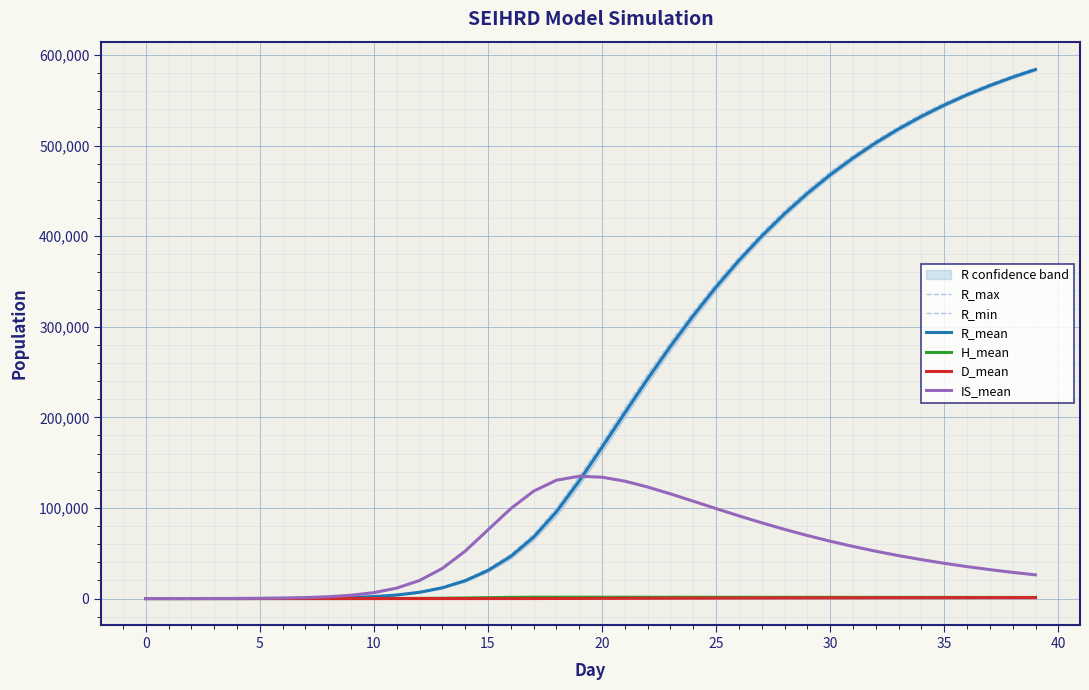

Reading left to right, list all the values displayed in this chart.

R_max: 0.0	9.0	18.0	34.0	64.0	111.0	215.0	388.0	738.0	1311.0	2391.0	4196.0	7379.0	12631.0	20863.0	32798.0	49007.0	70950.0	99891.0	134630.0	172109.0	210342.0	247619.0	283185.0	316736.0	348038.0	376966.0	403593.0	428318.0	450620.0	470999.0	489133.0	505843.0	520714.0	534824.0	546971.0	558076.0	567971.0	577109.0	585350.0
R_min: 0.0	0.0	0.0	4.0	19.0	50.0	111.0	255.0	526.0	996.0	1951.0	3570.0	6418.0	11170.0	18567.0	29371.0	44134.0	64603.0	91553.0	124908.0	161875.0	200317.0	237723.0	273876.0	308124.0	340029.0	369617.0	397017.0	421895.0	444487.0	465162.0	483870.0	500931.0	516399.0	530255.0	543066.0	554573.0	564669.0	574022.0	582595.0
R_mean: 0.0	2.0	7.0	17.2	37.5	78.5	162.4	324.3	624.1	1172.9	2160.5	3907.1	6923.3	11916.7	19720.6	31051.0	46601.2	67795.6	95797.0	129826.8	167056.4	205021.4	242488.8	278397.9	312283.8	343911.7	373170.6	400077.9	424712.3	447173.5	467625.3	486198.0	503052.0	518320.4	532153.9	544677.6	556008.5	566255.7	575528.1	583909.7
H_mean: 0.0	0.0	0.0	0.0	0.0	0.5	2.4	6.9	16.1	33.4	65.8	123.8	224.4	392.1	650.2	989.4	1321.3	1474.8	1446.5	1487.5	1443.0	1487.4	1442.4	1436.2	1435.5	1415.8	1399.7	1390.2	1371.4	1360.2	1344.4	1332.3	1318.0	1306.9	1293.8	1282.6	1270.9	1259.0	1247.3	1235.6
D_mean: 0.0	0.0	0.0	0.0	0.0	0.0	0.0	0.0	0.0	0.0	0.0	0.1	0.3	1.0	3.0	8.2	21.4	49.1	94.3	151.8	217.9	285.7	355.1	422.0	485.7	546.0	602.0	653.8	701.7	746.1	786.3	822.9	856.1	886.4	913.8	938.8	961.3	981.7	1000.2	1016.8
IS_mean: 0.0	7.5	27.5	70.2	155.0	311.2	593.5	1101.6	2016.0	3650.5	6541.8	11551.8	19957.8	33259.8	52348.2	75837.1	99282.3	118541.0	130632.8	134976.3	133954.4	129555.3	123091.4	115523.8	107456.4	99283.3	91279.7	83605.6	76357.9	69593.5	63321.0	57540.3	52233.1	47378.9	42951.2	38915.2	35249.9	31922.5	28898.8	26155.9